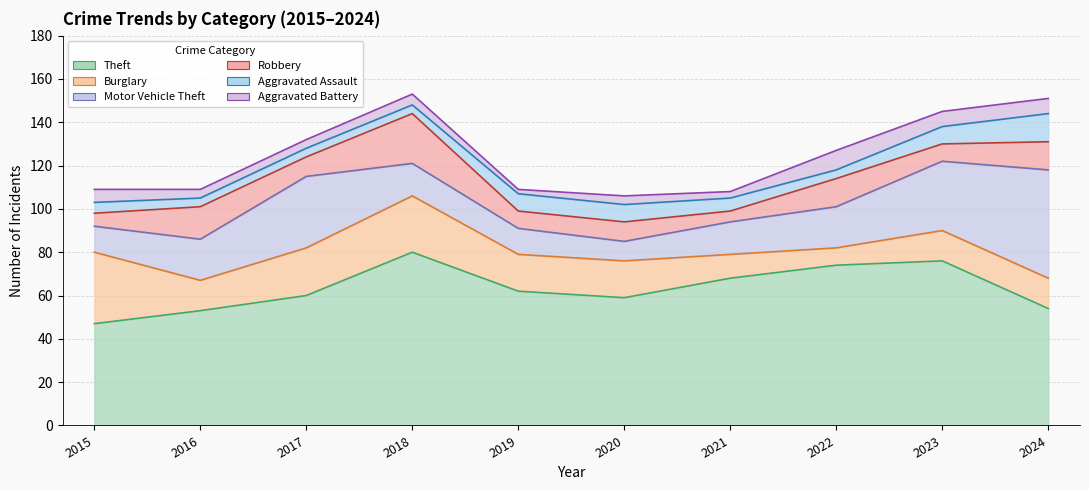

Reading left to right, list all the values displayed in this chart.

Theft: 2015=47	2016=53	2017=60	2018=80	2019=62	2020=59	2021=68	2022=74	2023=76	2024=54
Burglary: 2015=33	2016=14	2017=22	2018=26	2019=17	2020=17	2021=11	2022=8	2023=14	2024=14
Motor Vehicle Theft: 2015=12	2016=19	2017=33	2018=15	2019=12	2020=9	2021=15	2022=19	2023=32	2024=50
Robbery: 2015=6	2016=15	2017=9	2018=23	2019=8	2020=9	2021=5	2022=13	2023=8	2024=13
Aggravated Assault: 2015=5	2016=4	2017=4	2018=4	2019=8	2020=8	2021=6	2022=4	2023=8	2024=13
Aggravated Battery: 2015=6	2016=4	2017=4	2018=5	2019=2	2020=4	2021=3	2022=9	2023=7	2024=7